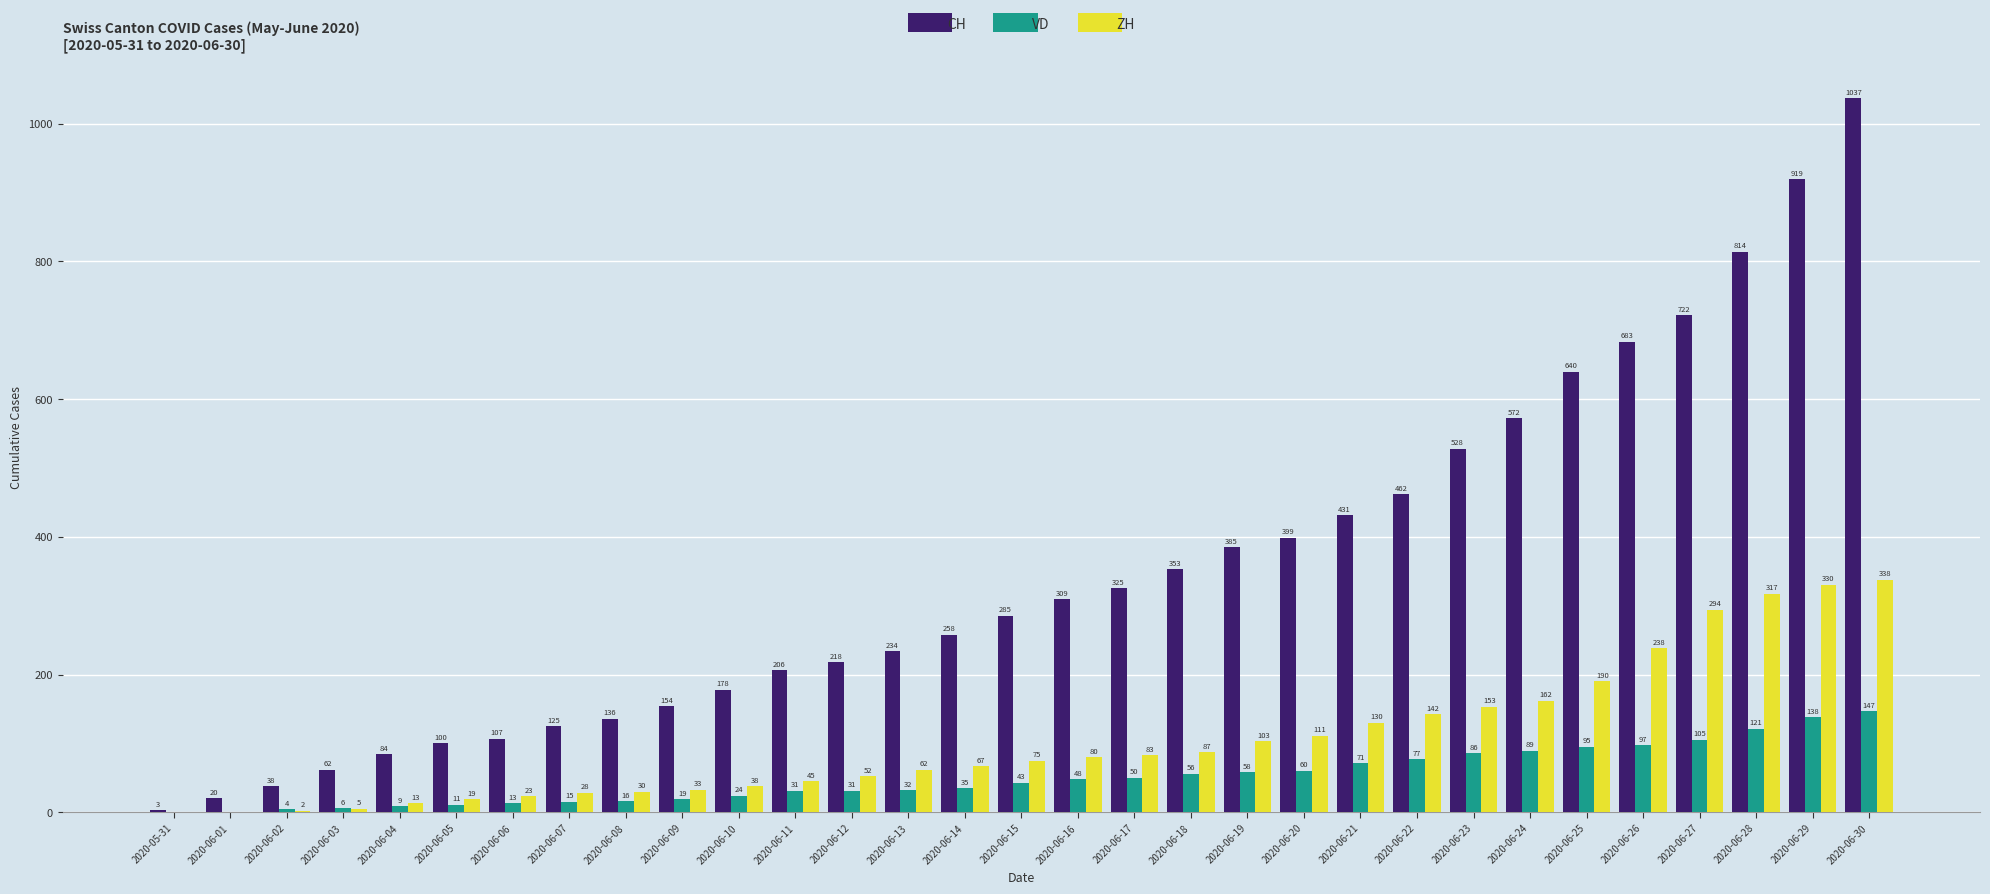

Which series changed the most between 2020-06-07 and 2020-06-15?

CH